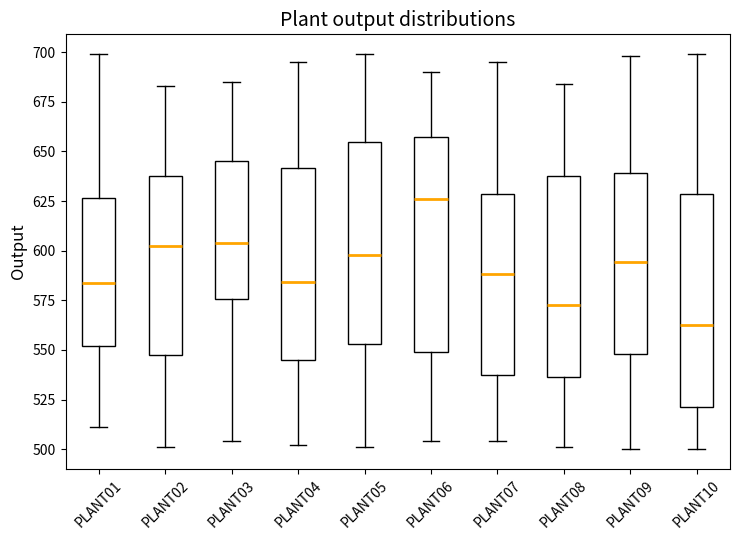

Where does the median line of the box for PLANT04 sit on the y-axis? The values are not printed on the chart, so give them approximately, as read against the axis.

585